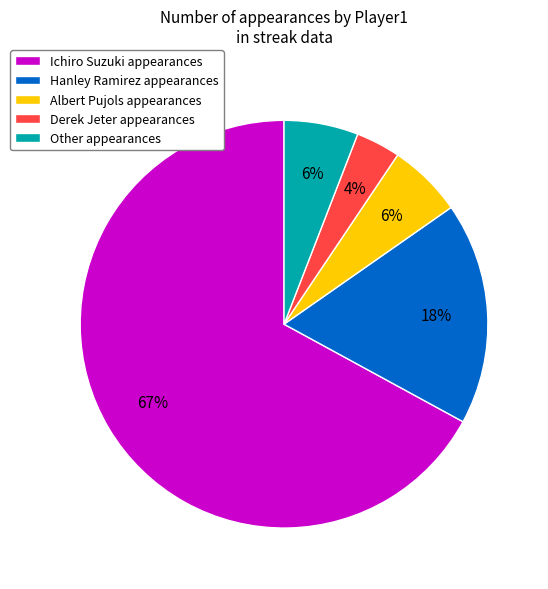

How many segments does this pie chart have?

5